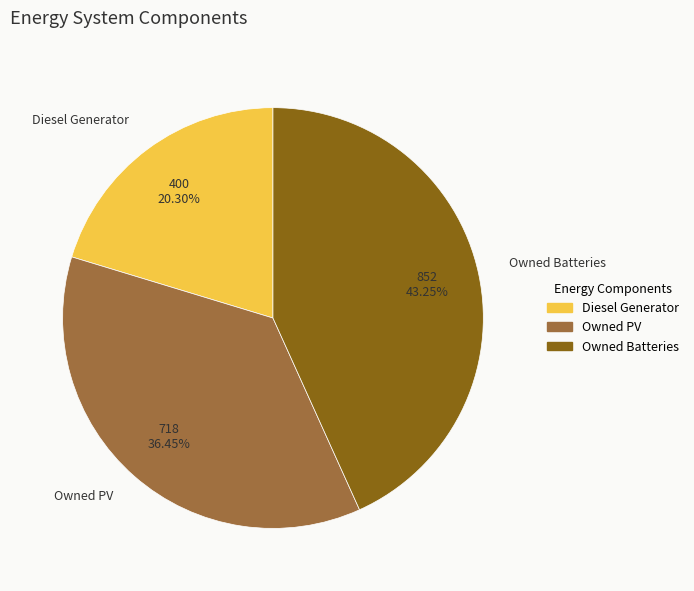

Does Owned PV represent more than half of the total?

No